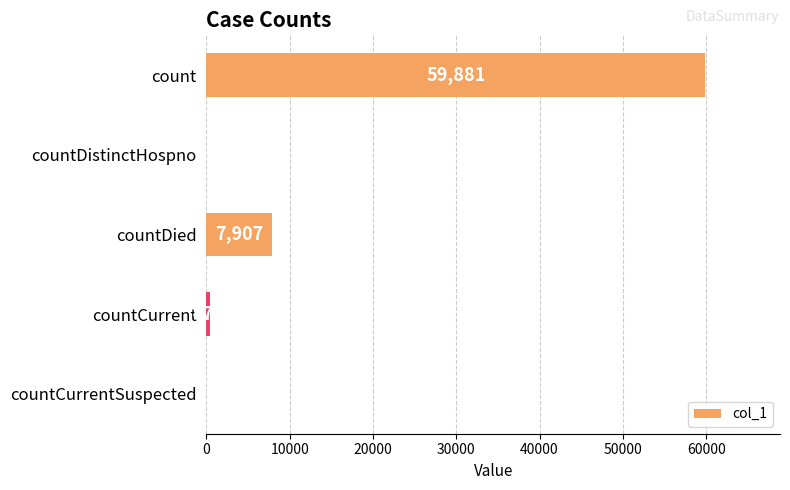

The value at countDied is 7907. True or false?

True